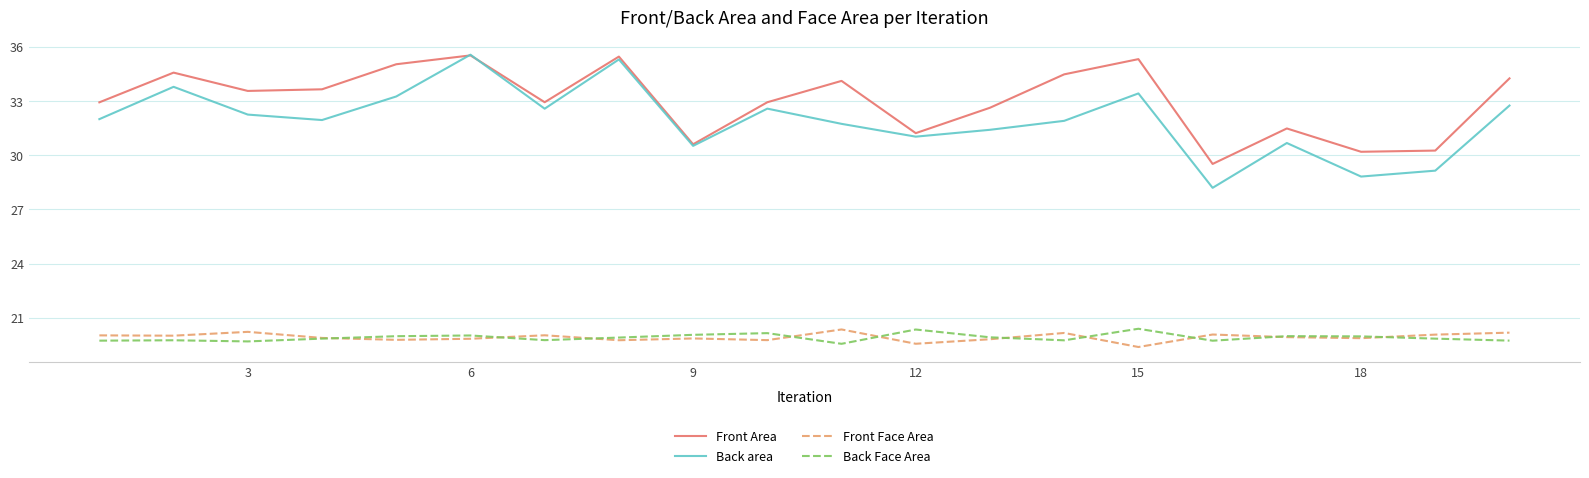

What is the difference between the maximum and second lowest values in the Front Face Area series?

0.8